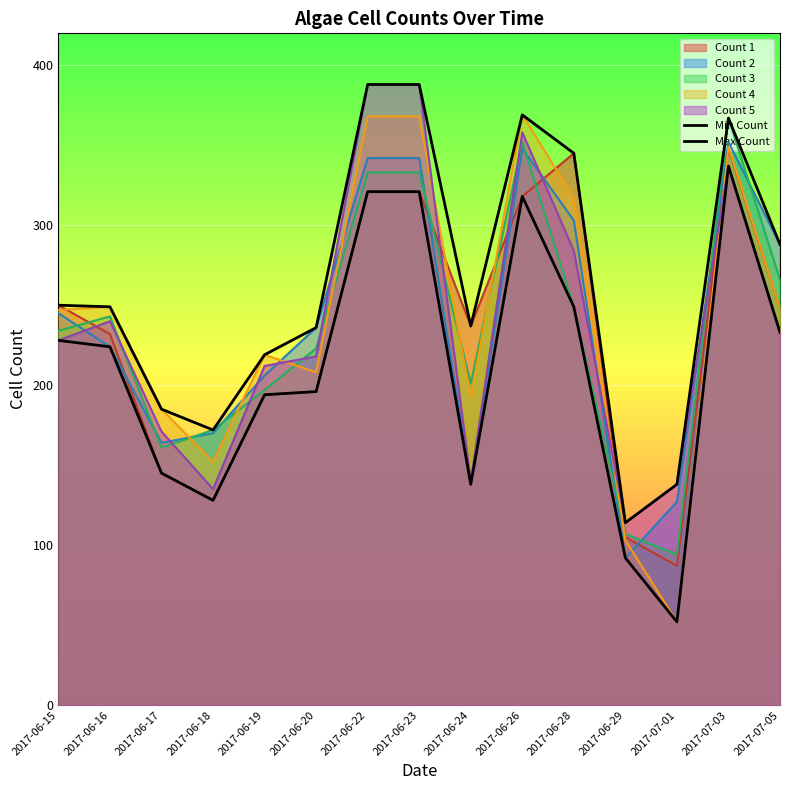

Read the Max Count value at 2017-07-05, to the nearest 50.

300